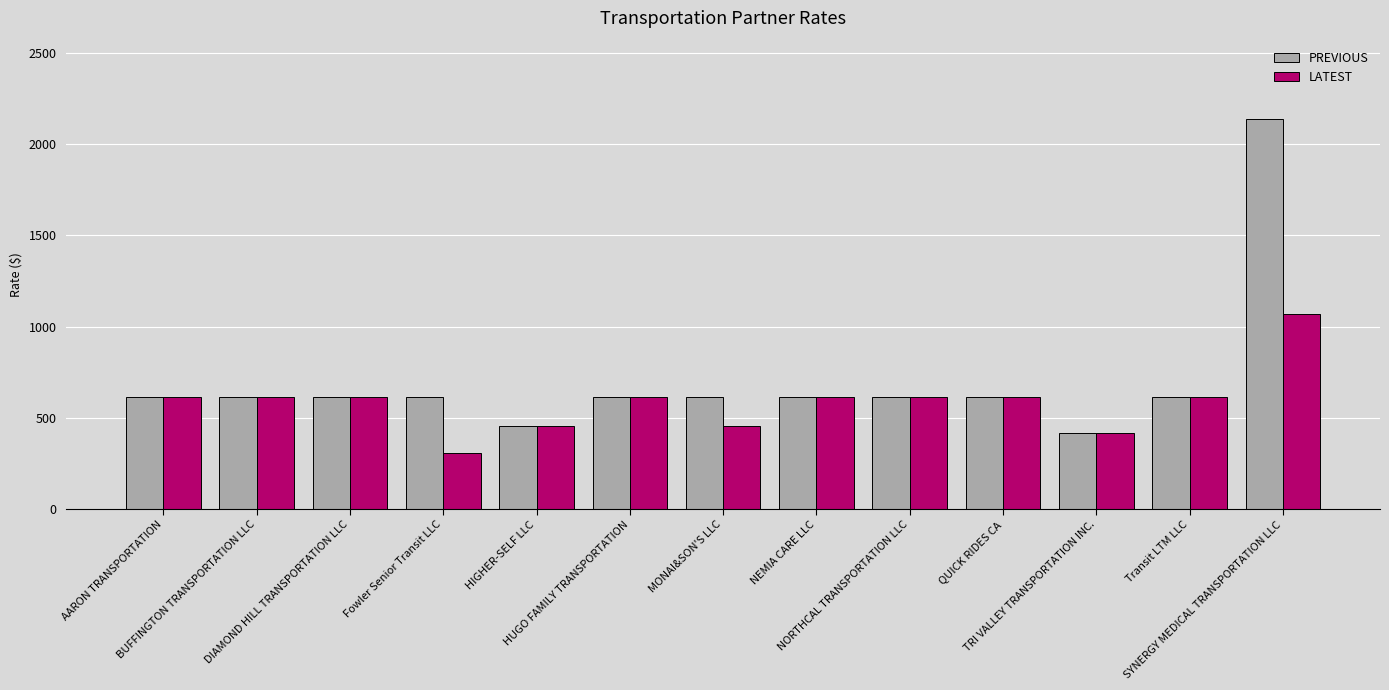

How many groups of bars are there?

13